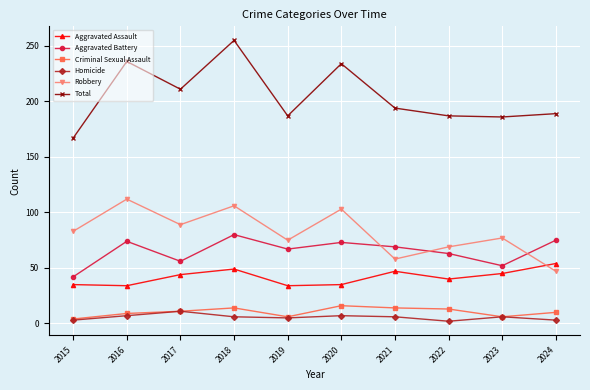

What is the value of the Robbery point at the 4th from the left?

106